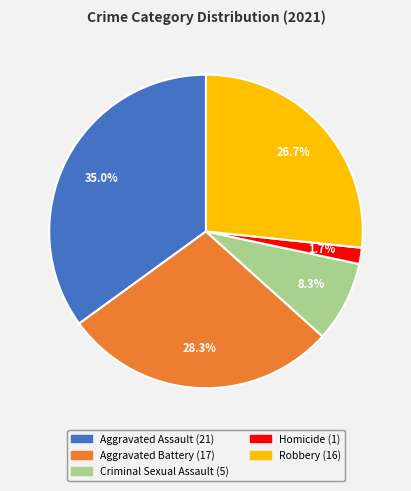

Is it true that Criminal Sexual Assault is 8% of the pie?

True